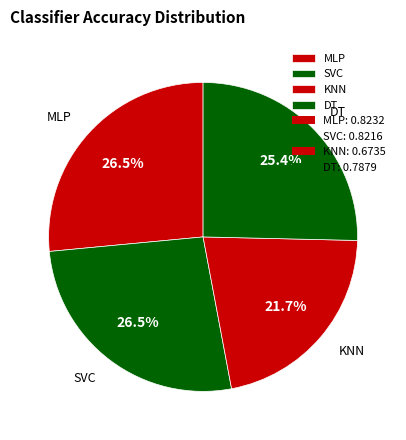

Is it true that DT is 25% of the pie?

True